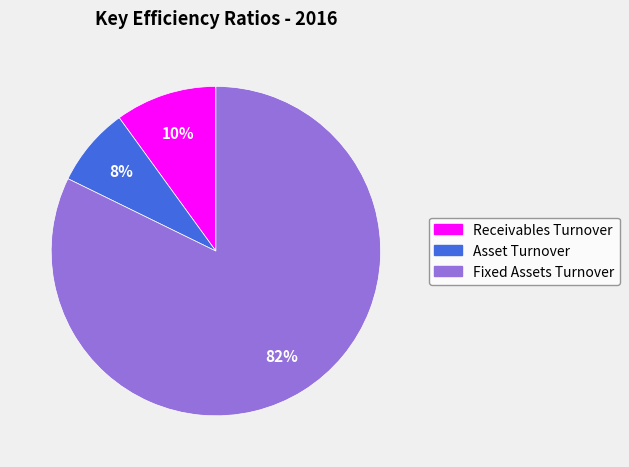

Is there a majority slice in this chart?

Yes